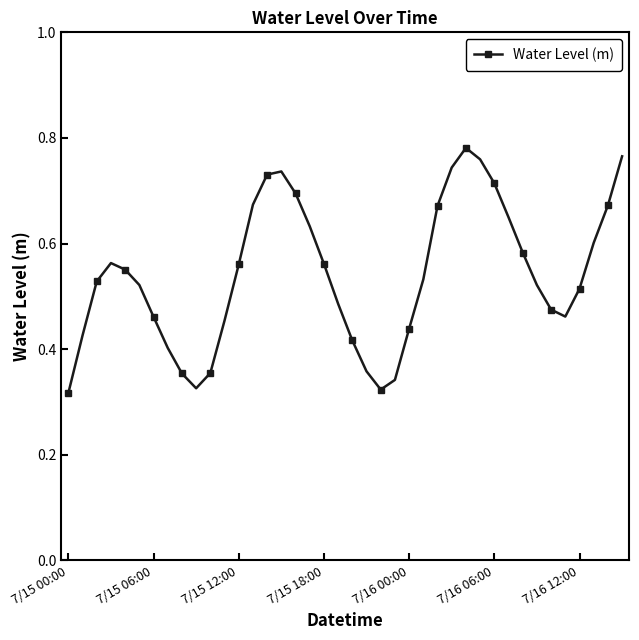

How many values are between 0 and 1?

40